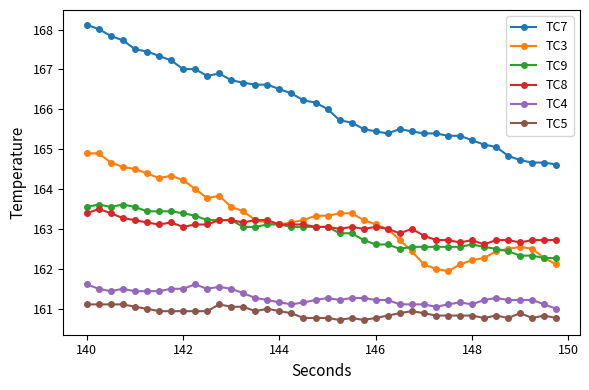

True or false: TC9 has more than 1 points higher than both neighbors.

True